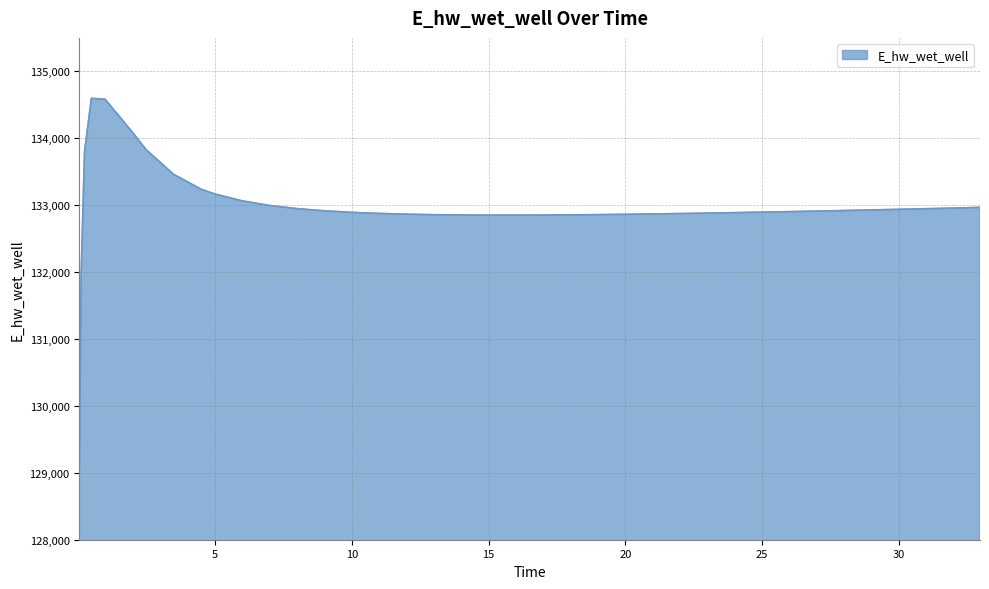

What is the maximum value shown in the chart?

134596.1